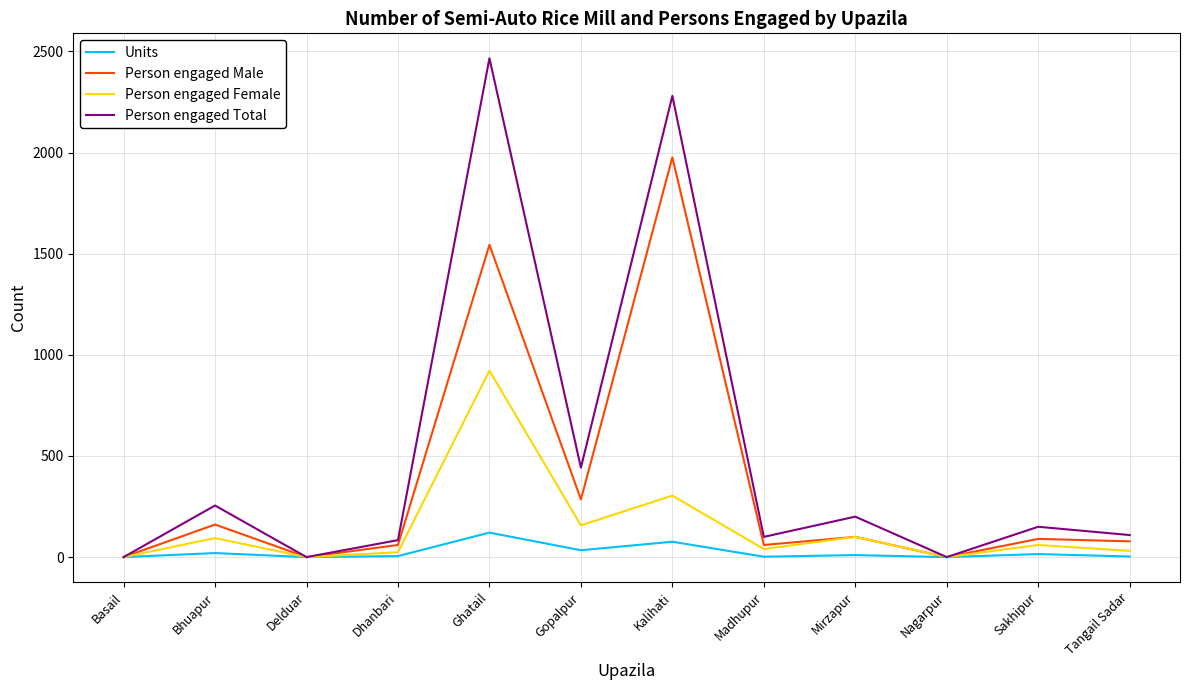

Is it true that Person engaged Male equals -1339 at Delduar?

False